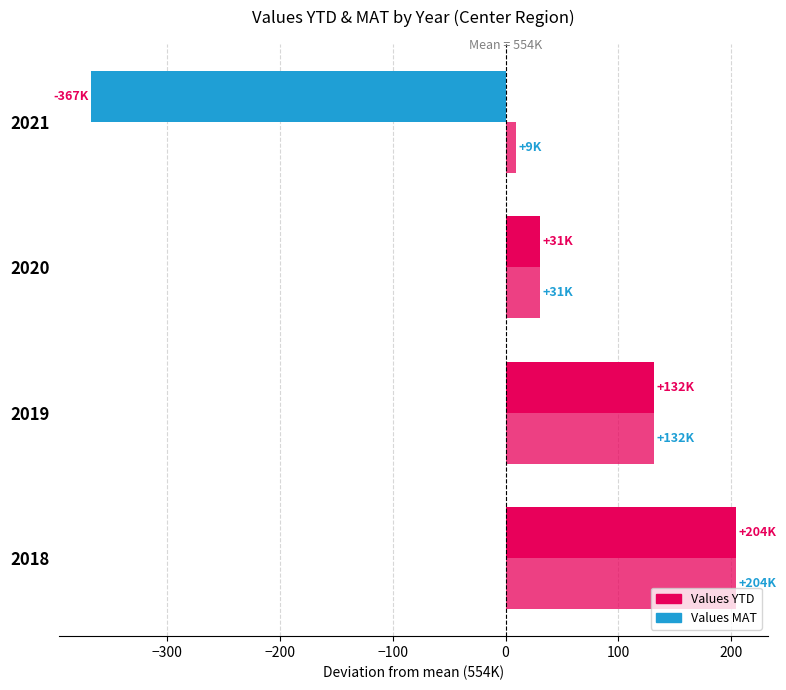

Count the number of categories in the chart.

4